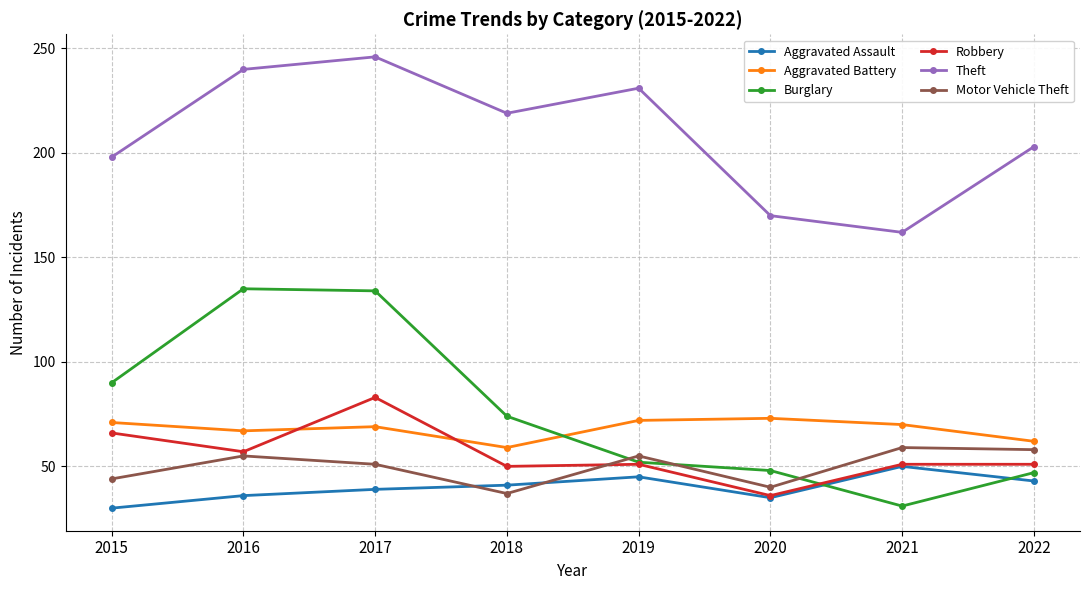

How many categories are shown in the chart?

8